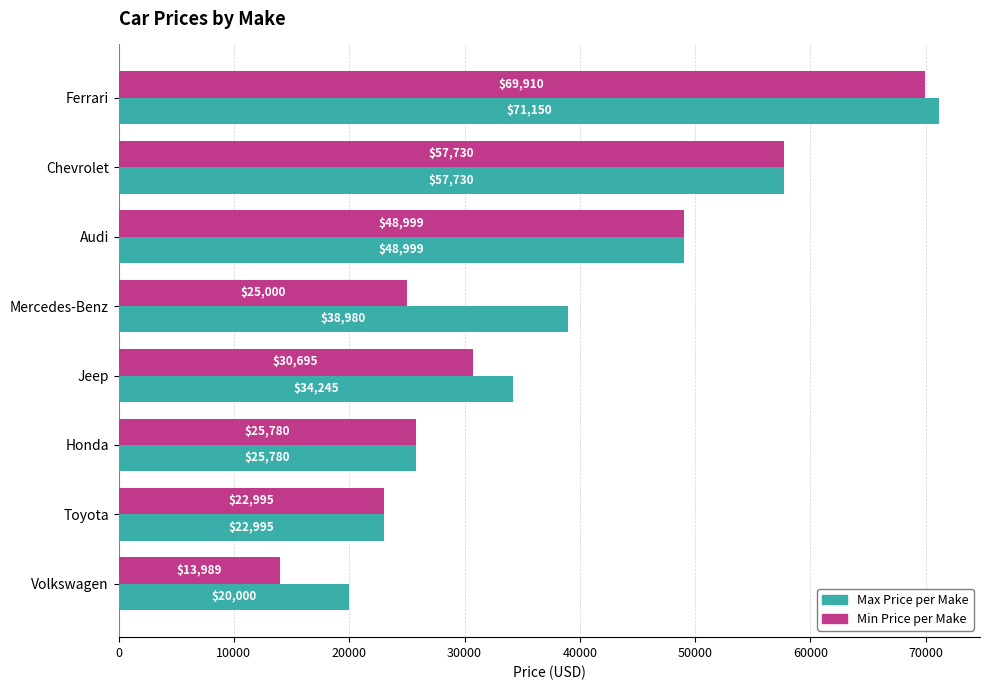

What value does the Max Price per Make series have at Honda?

25780.0